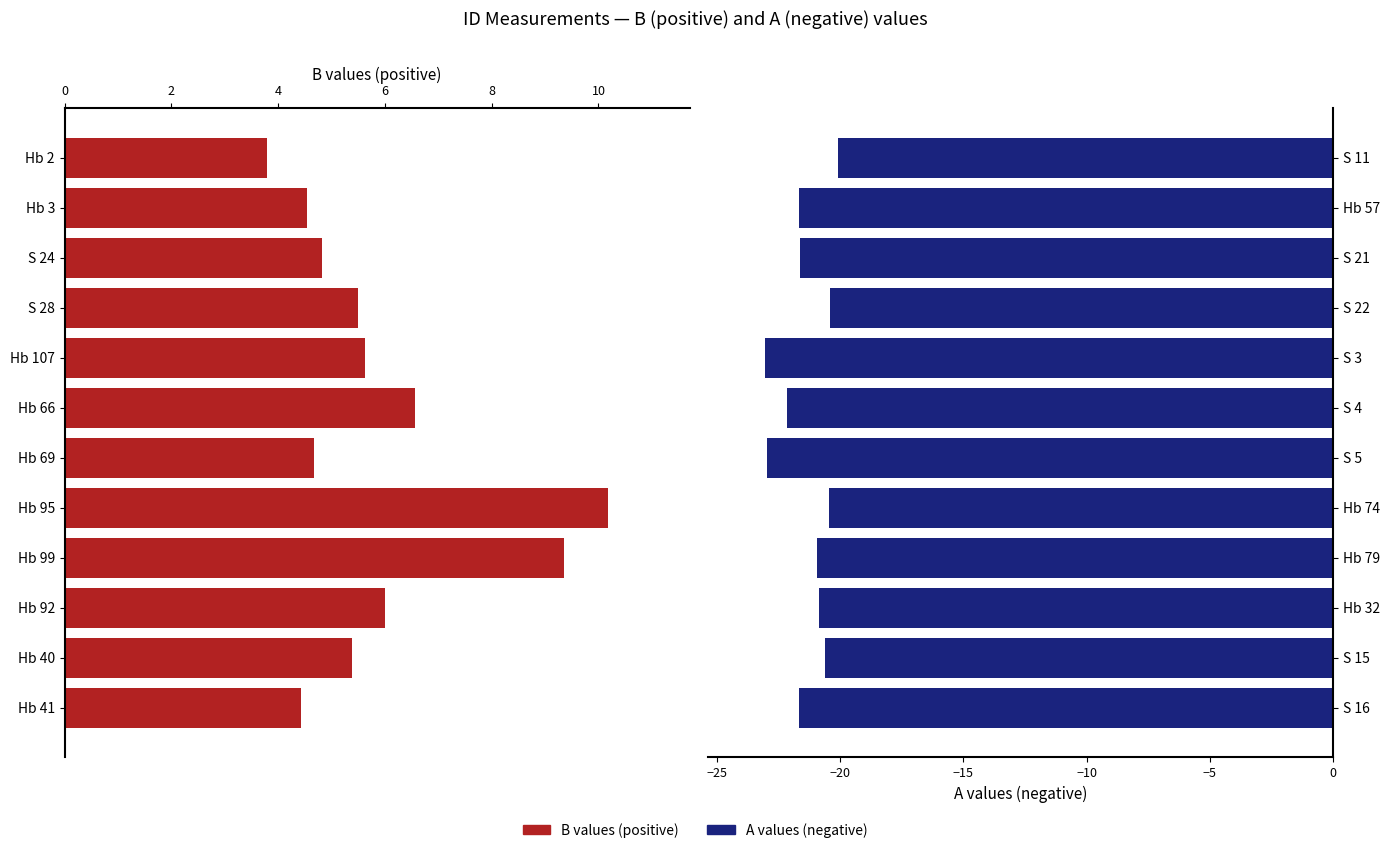

What is the difference between the maximum and minimum values in the B (positive values) series?

6.4